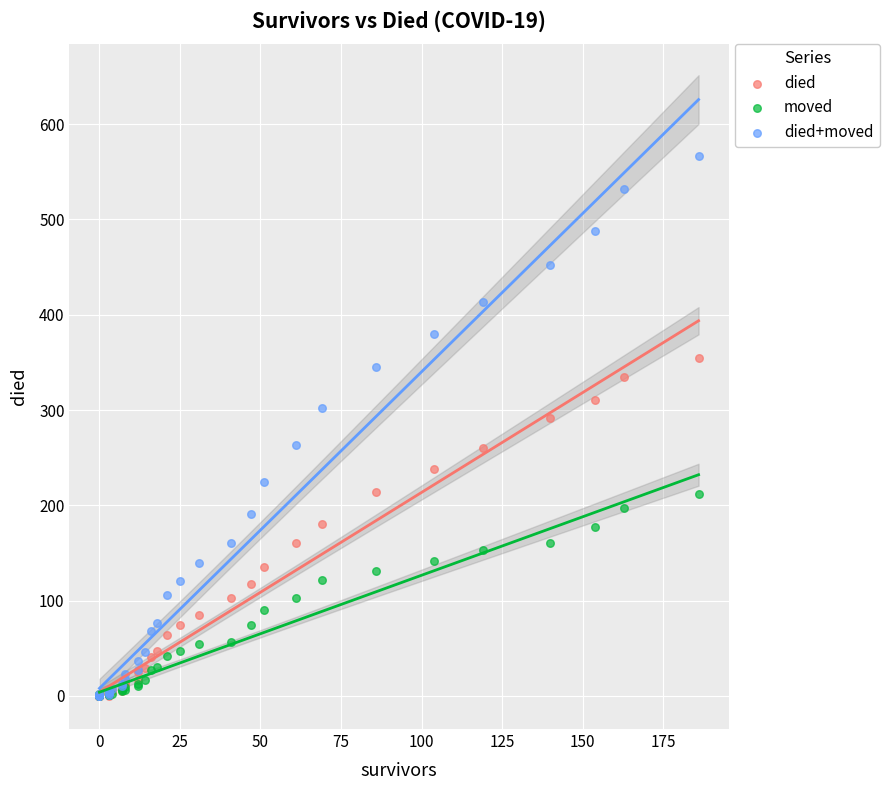

In the died+moved series, what Y value is closest to 283?

302